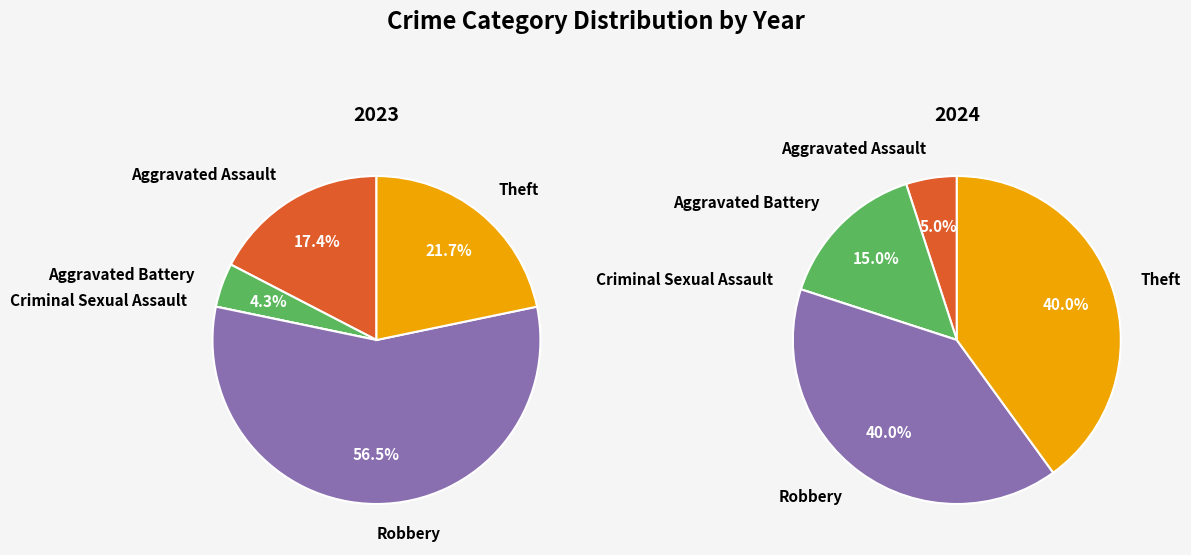

Count the number of slices in the pie.

5